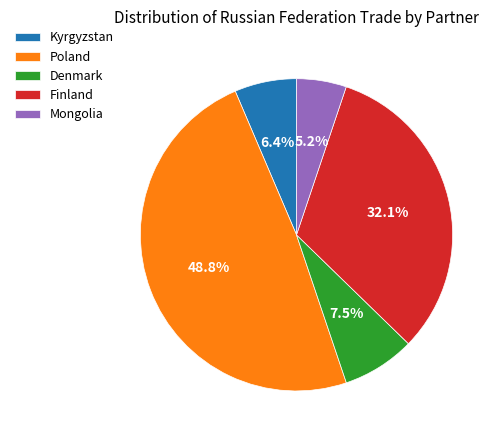

Which category has the smallest portion of the pie?

Mongolia